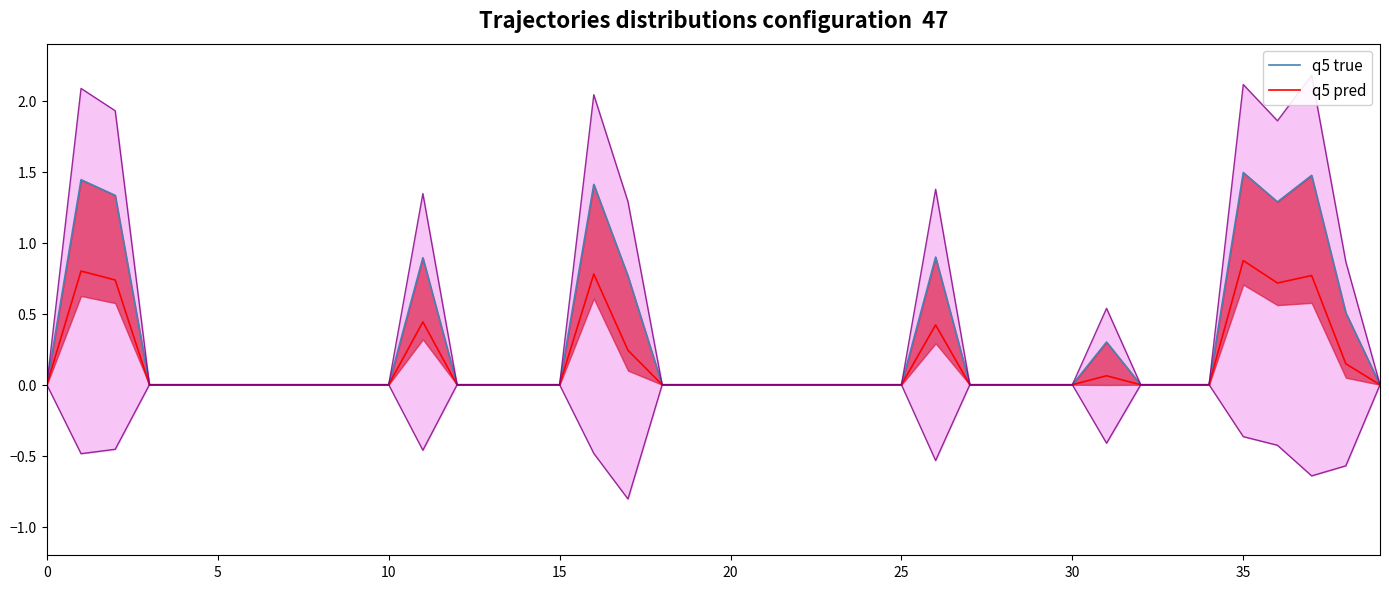

How many lines are shown in the chart?

2